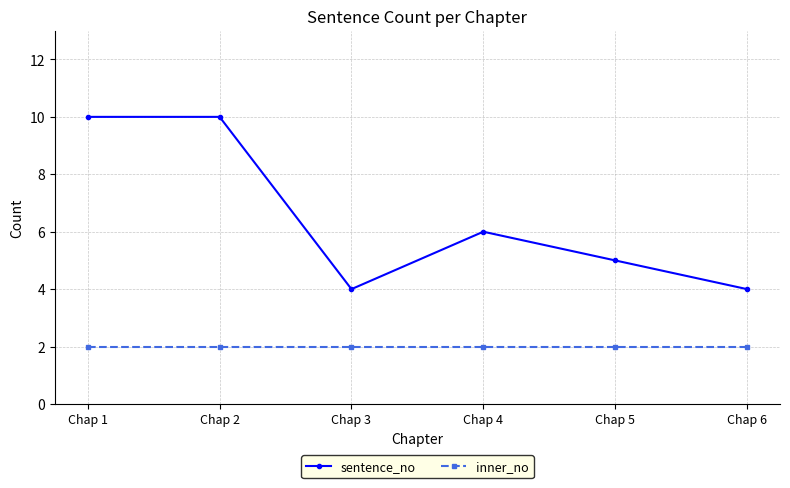

Which series has the largest total across all categories?

sentence_no